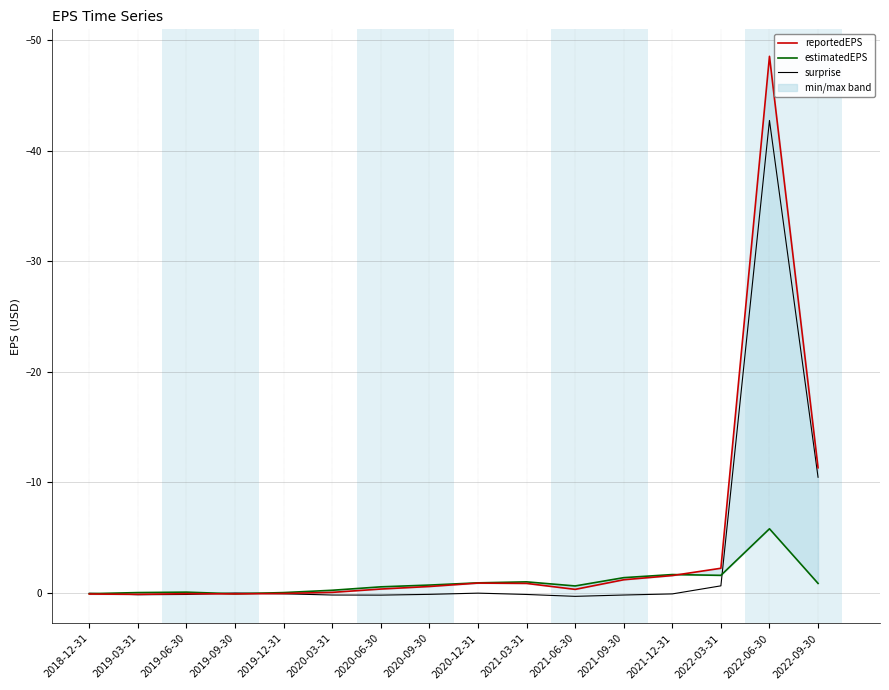

Does the chart display data point markers on the line(s)?

No